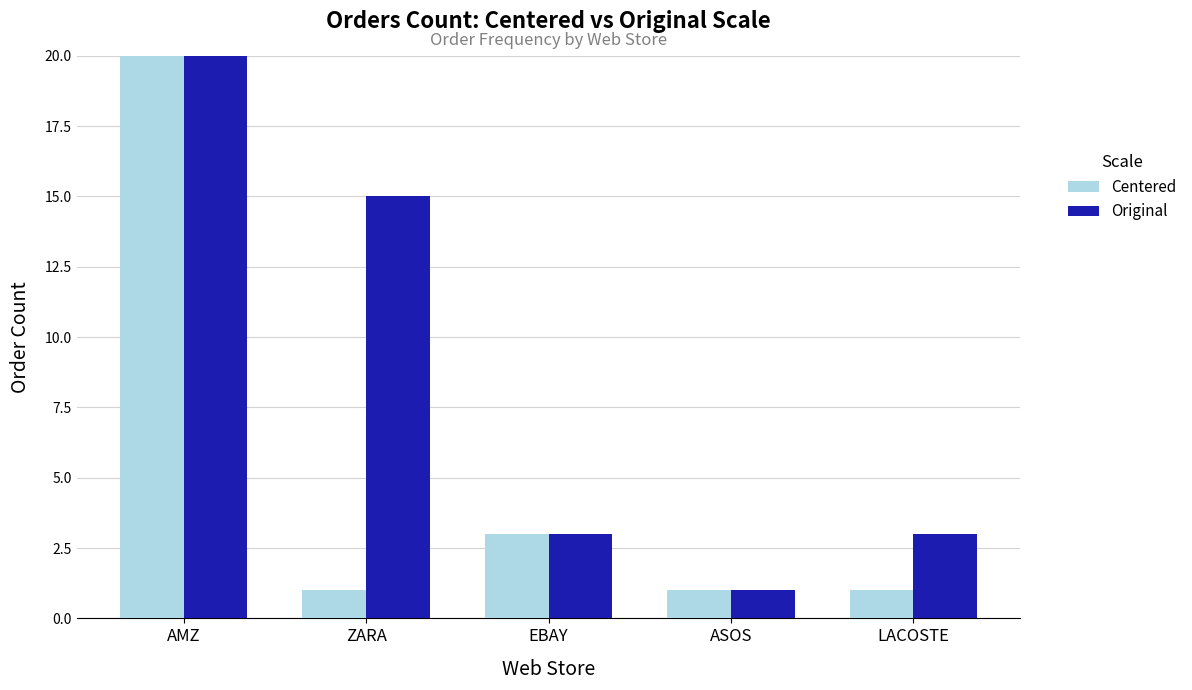

How many bars are there in each group?

2